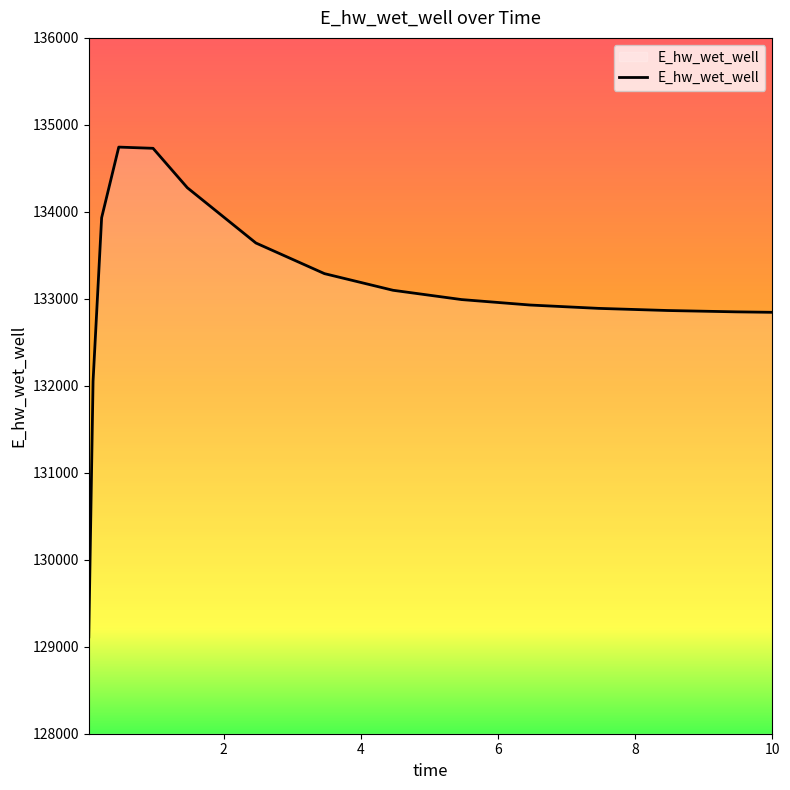

What is the difference between the maximum and minimum values?

5630.8